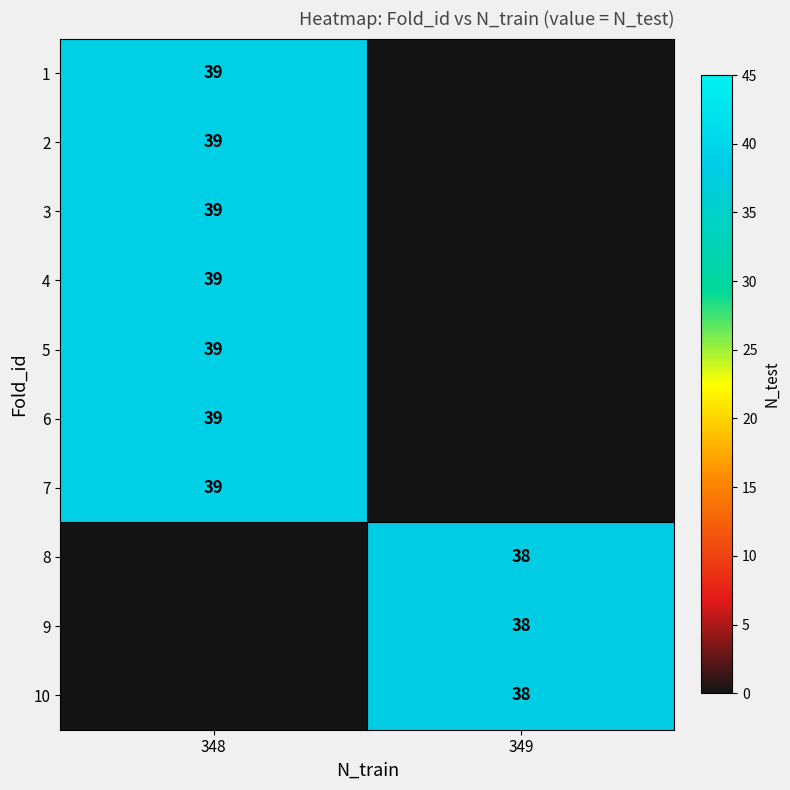

How many row_2 values are between 0 and 39?

2